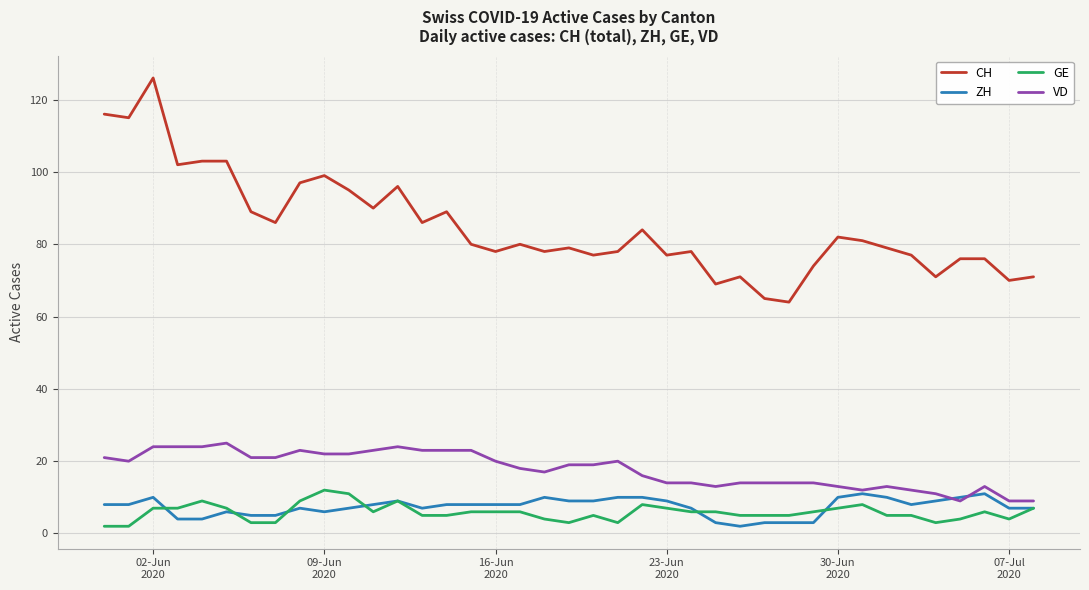

True or false: GE and CH intersect in this chart.

False